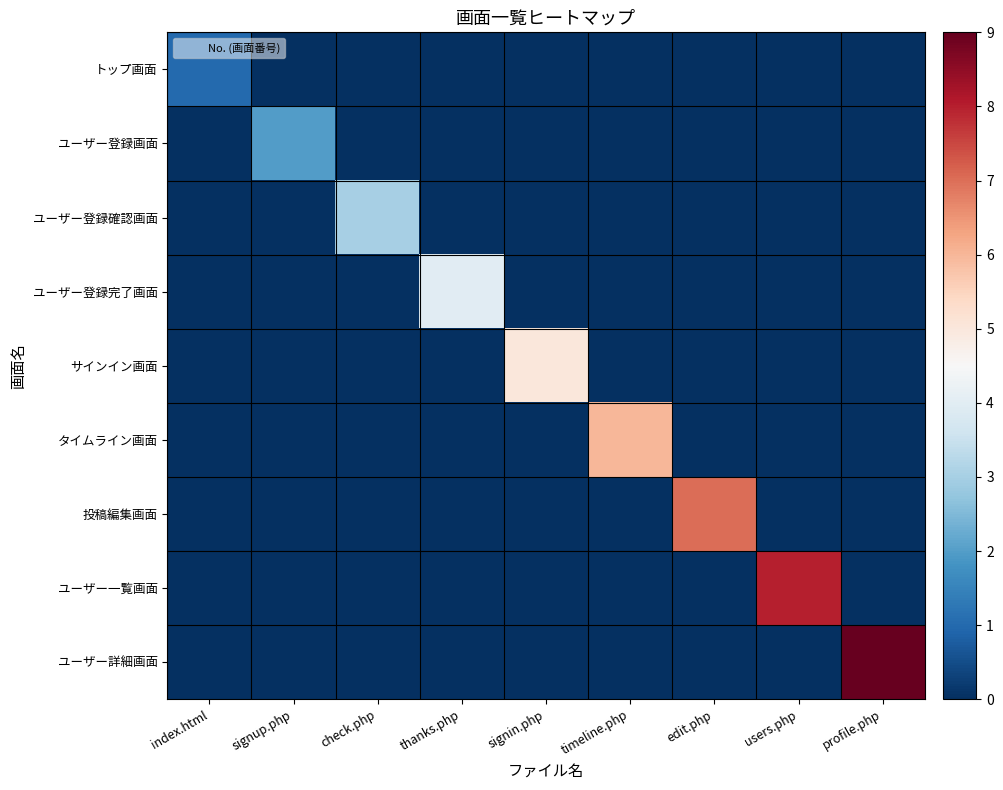

Rank the series at thanks.php from lowest to highest value.

トップ画面, ユーザー登録画面, ユーザー登録確認画面, サインイン画面, タイムライン画面, 投稿編集画面, ユーザー一覧画面, ユーザー詳細画面, ユーザー登録完了画面